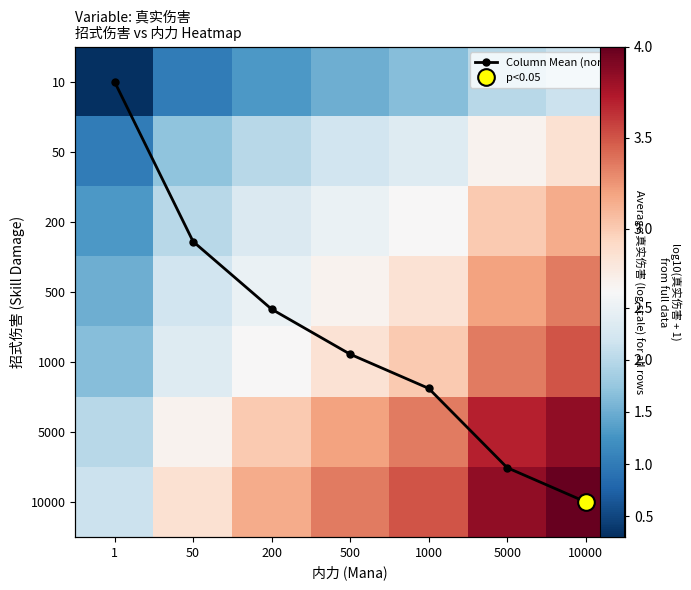

Which series changed the most between 500 and 10000?

Column Mean (norm)